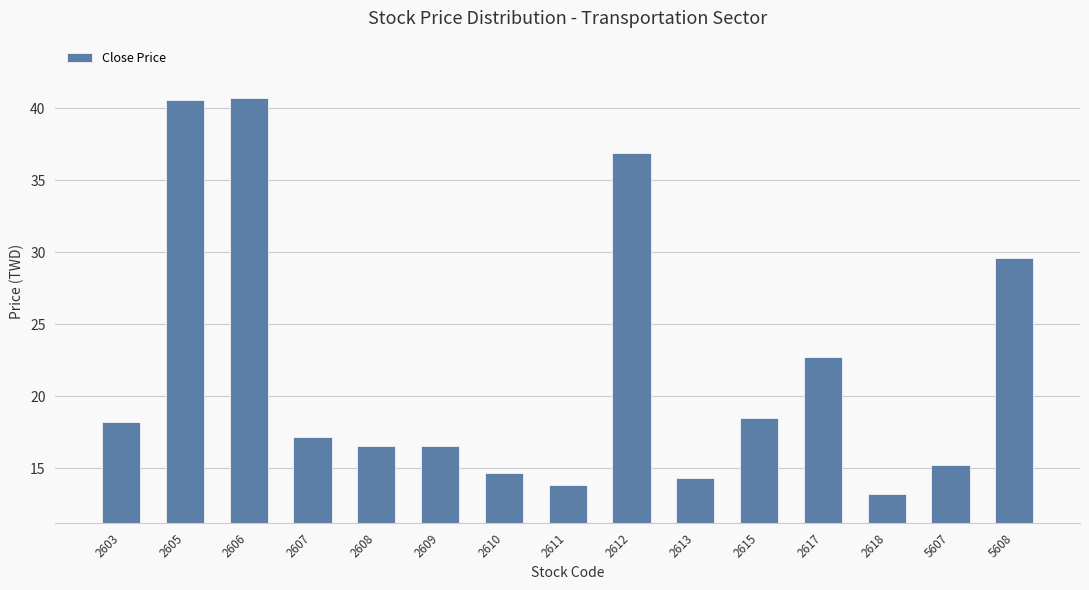

What is the minimum value shown in the chart?

13.2